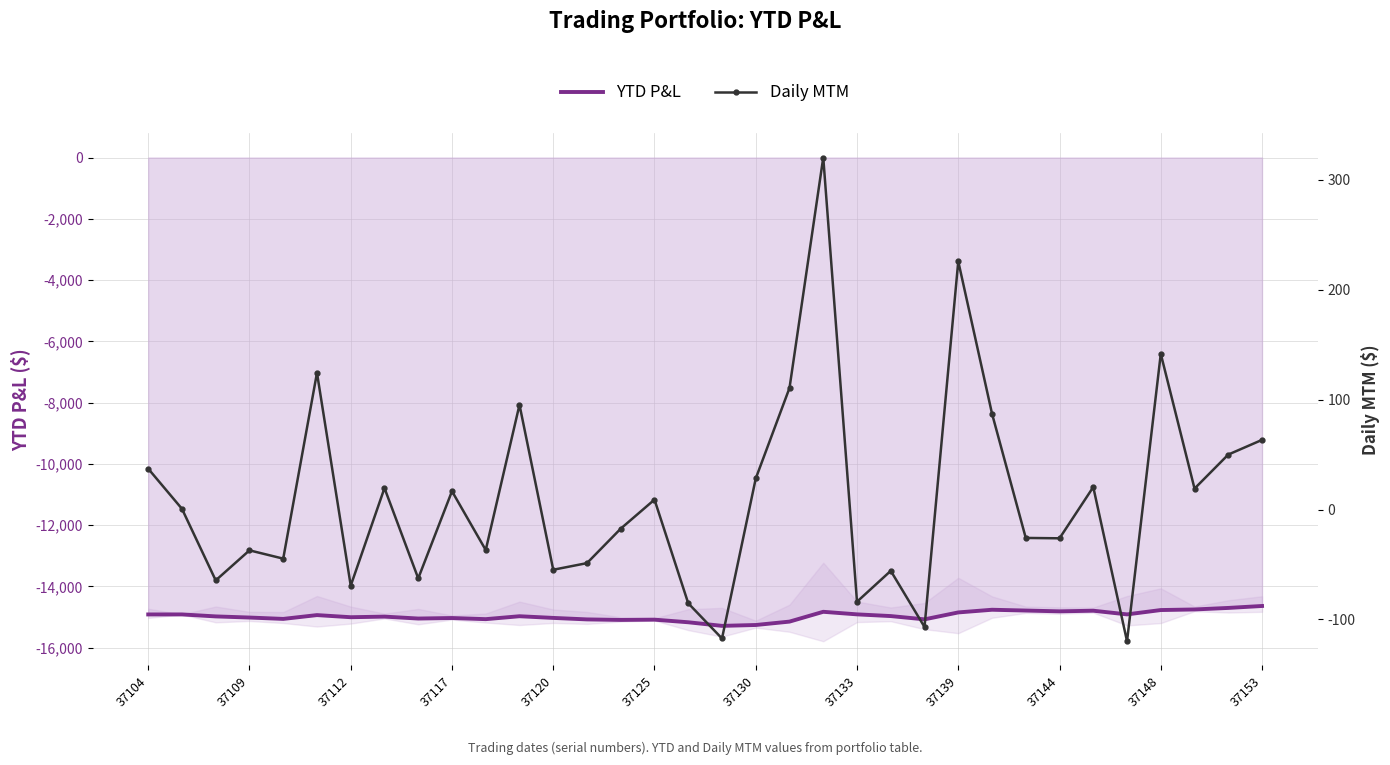

True or false: Daily MTM and YTD P&L cross at least once.

False